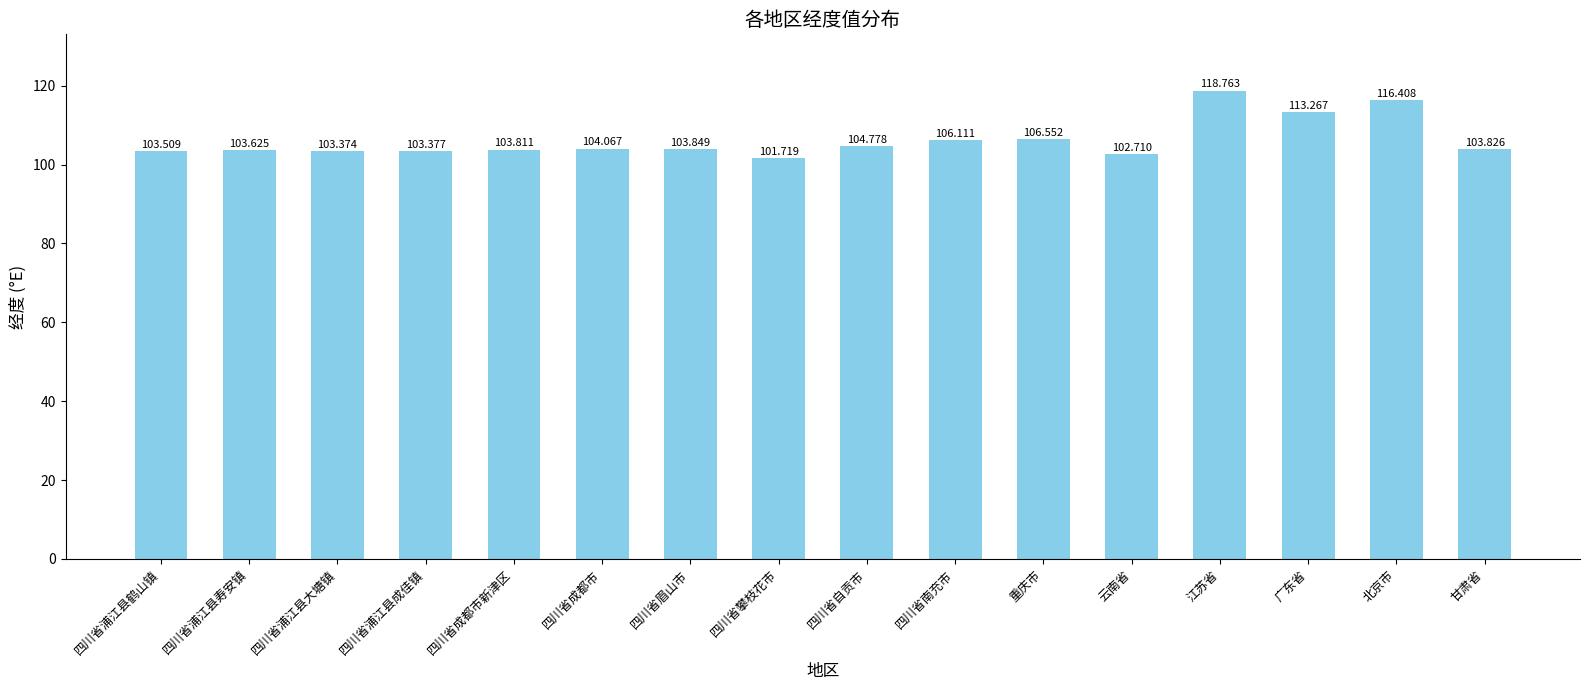

What is the minimum value shown in the chart?

101.7